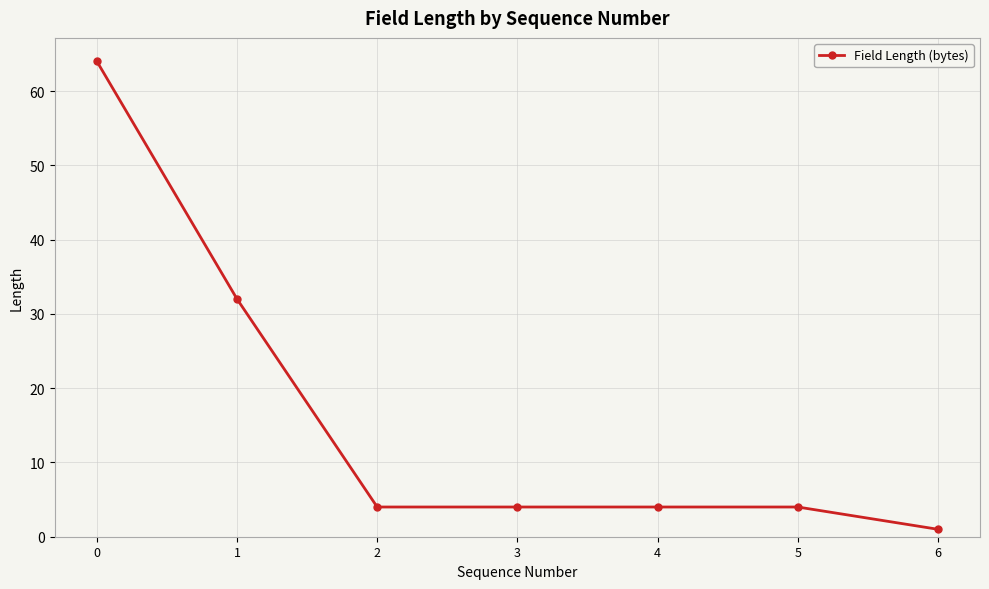

What is the average value?

16